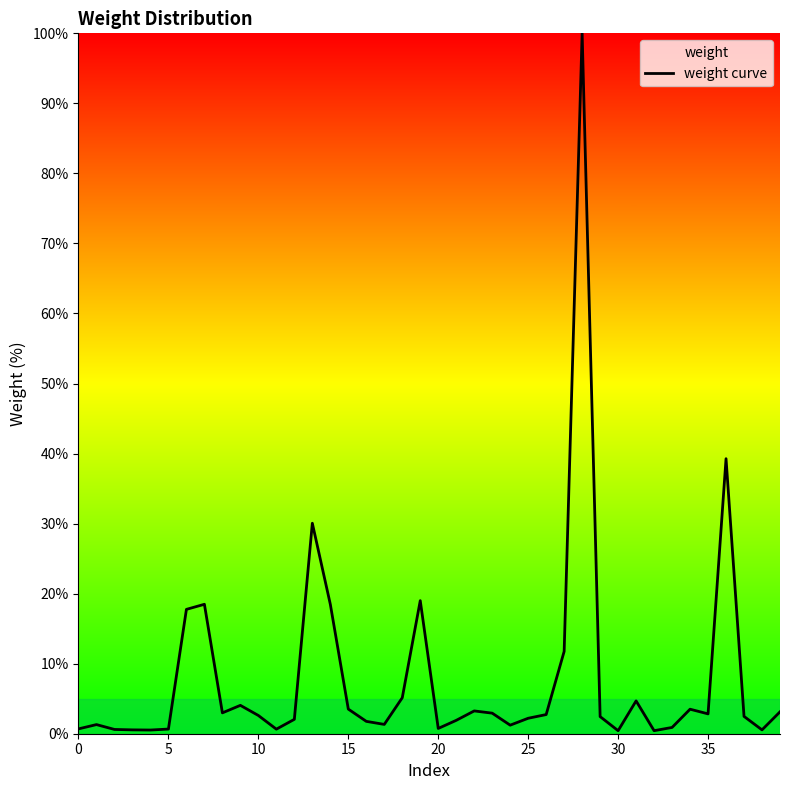

What is the maximum value shown in the chart?

100.0